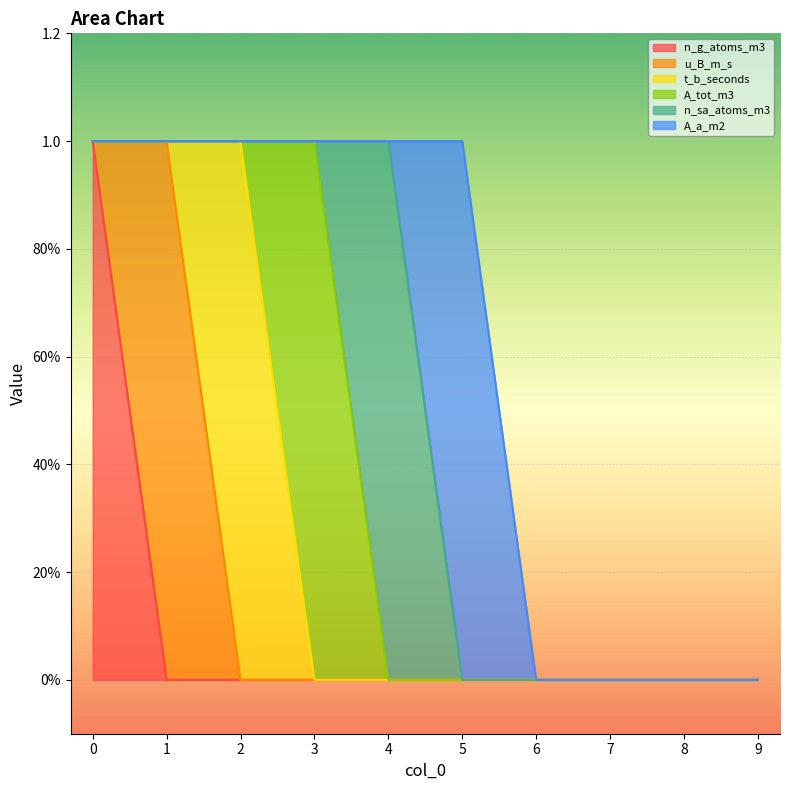

How many u_B_m_s values are between 0 and 1?

10